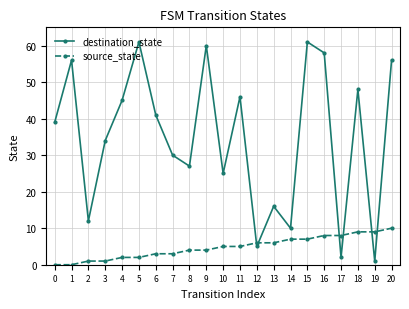

How many lines are shown in the chart?

2